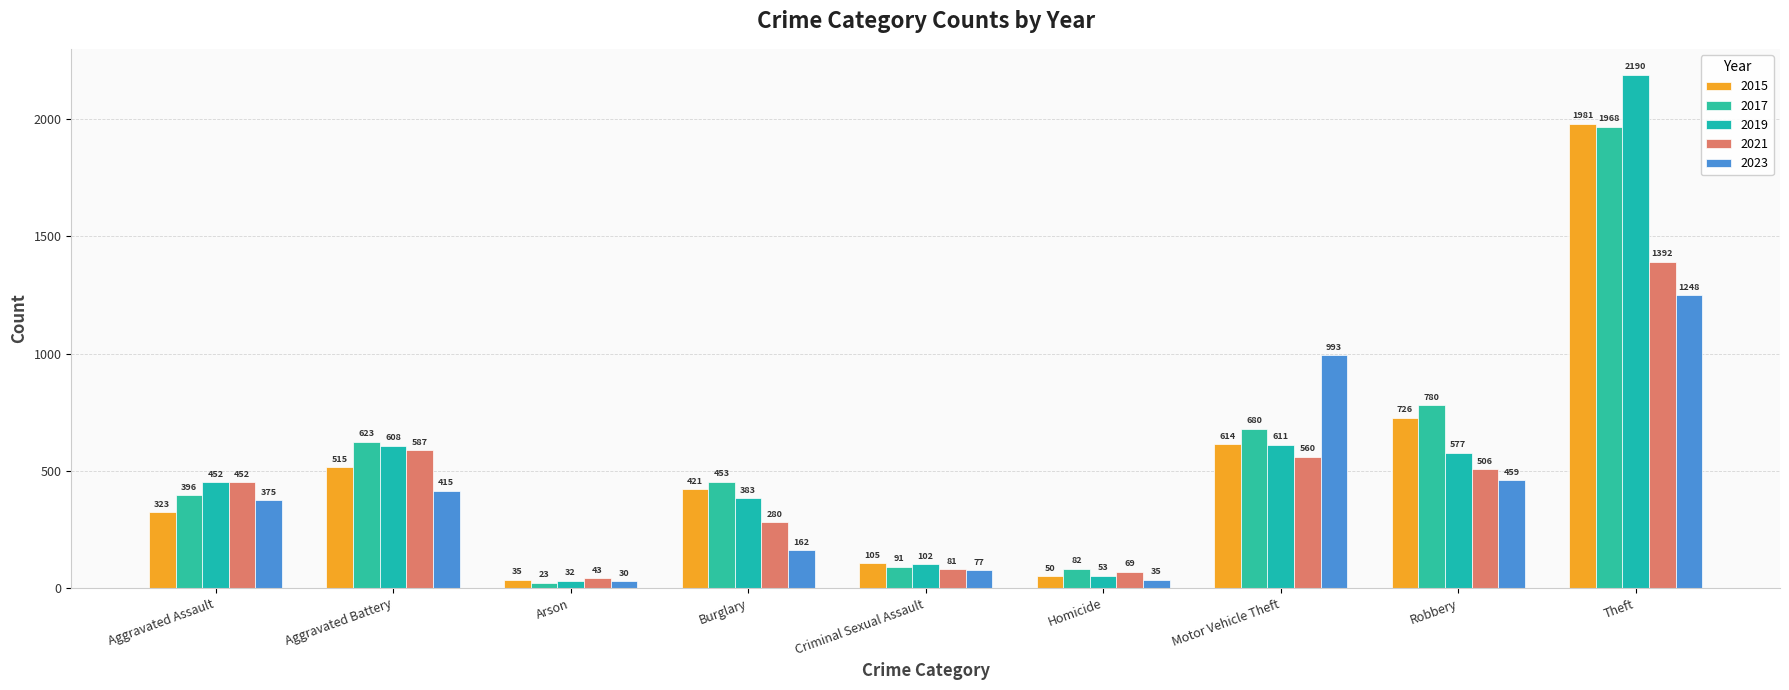

At which label does 2021 reach its minimum?

Arson